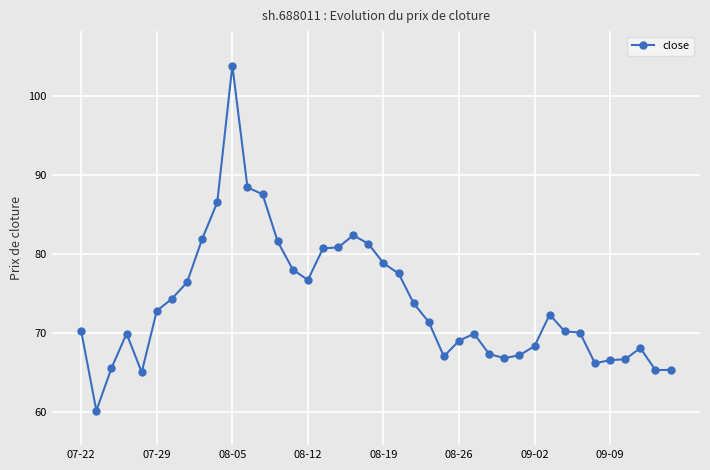

What is the value of the 32nd point from the left?

72.3